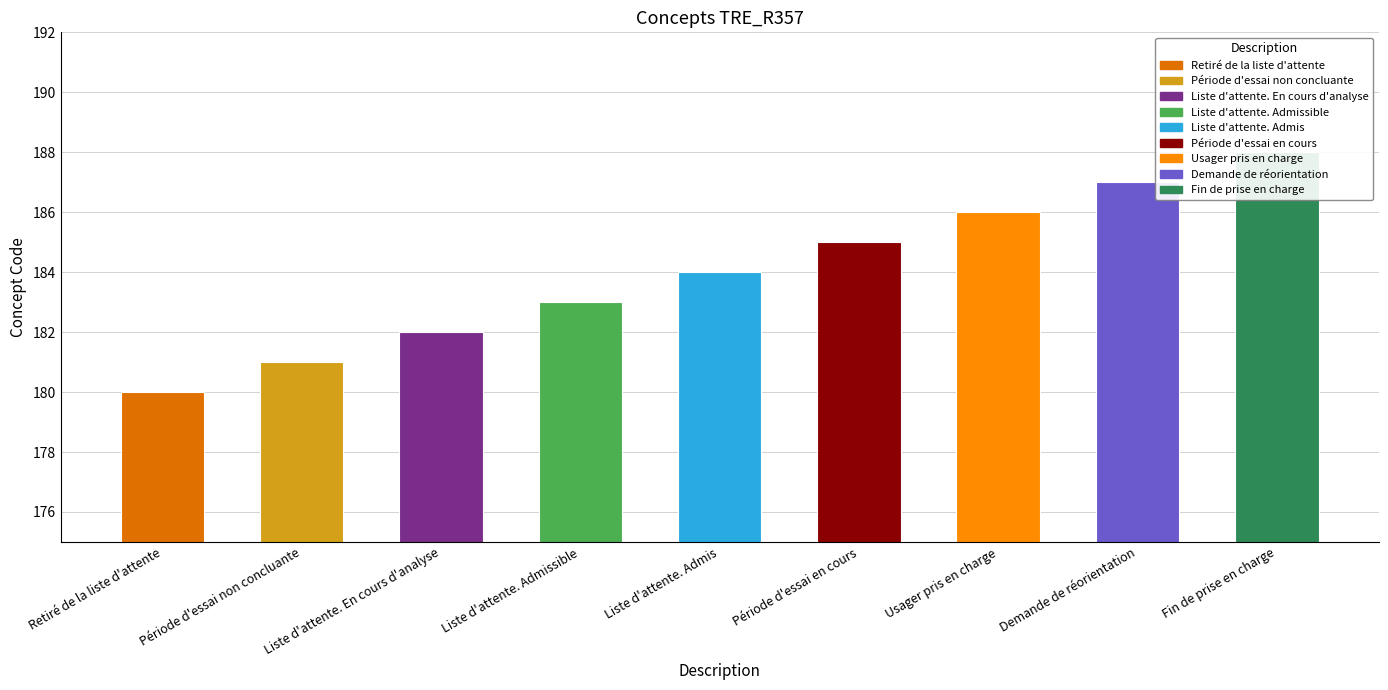

How many distinct data groups are displayed?

1